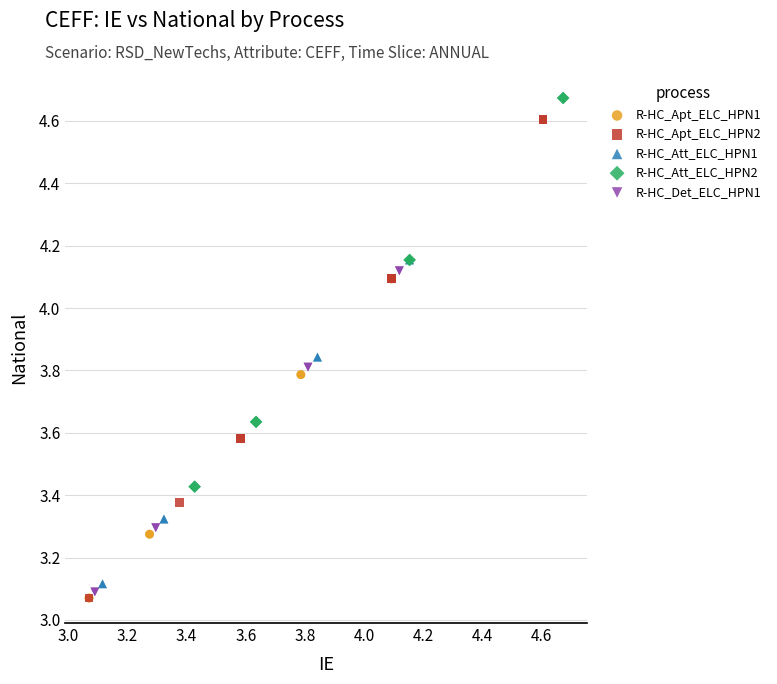

Which series has the largest Y range (max minus min)?

R-HC_Apt_ELC_HPN2